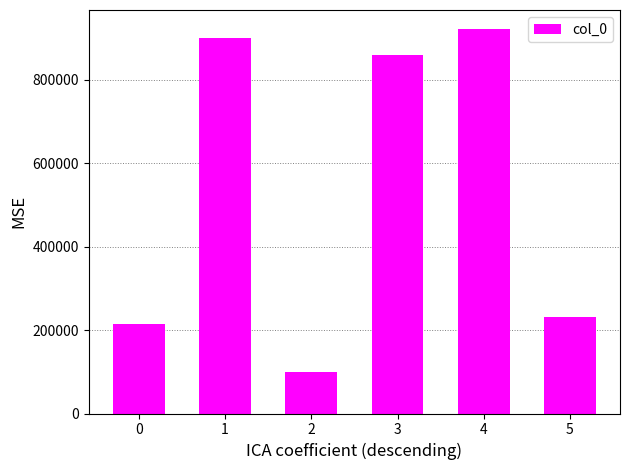

What is the difference between the maximum and minimum values?

821365